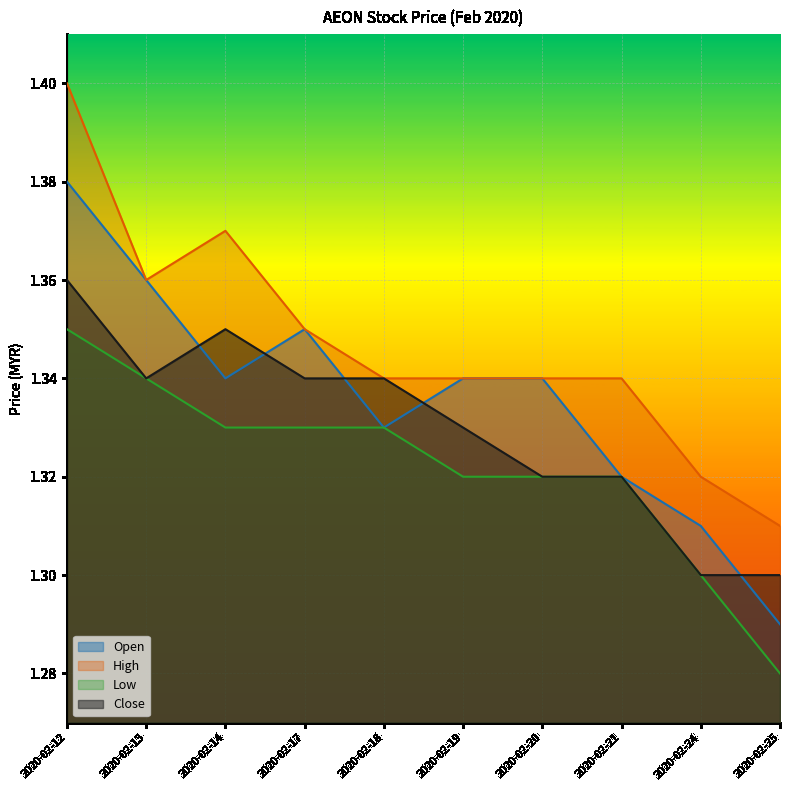

How many lines are shown in the chart?

4